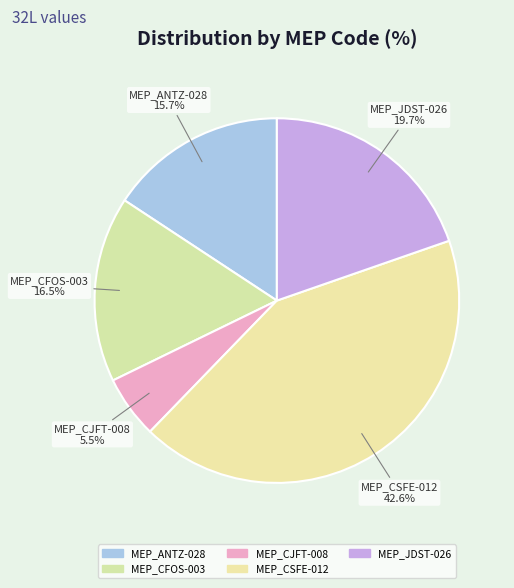

How many slices are in this pie chart?

5